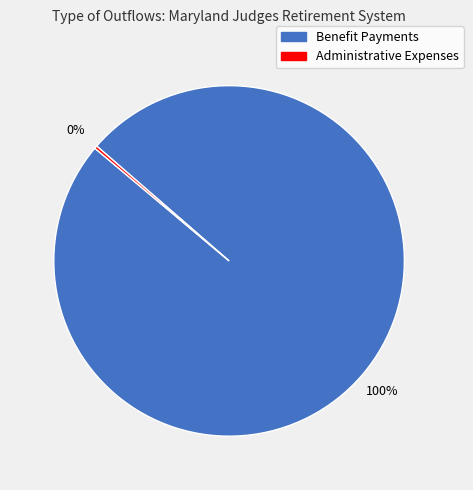

What is the largest slice in the pie chart?

Benefit Payments